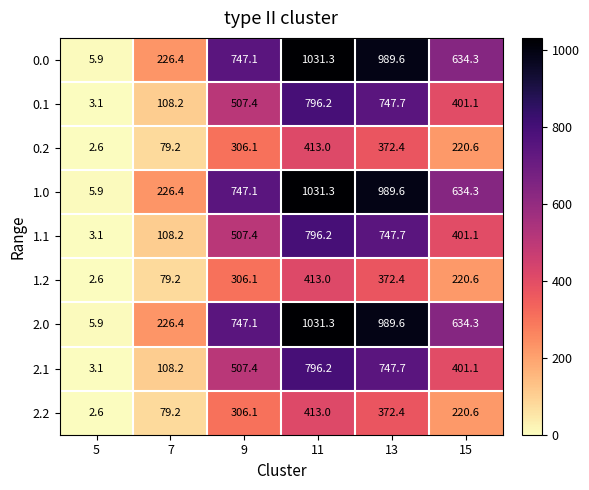

Which label corresponds to the smallest value in the chart?

5